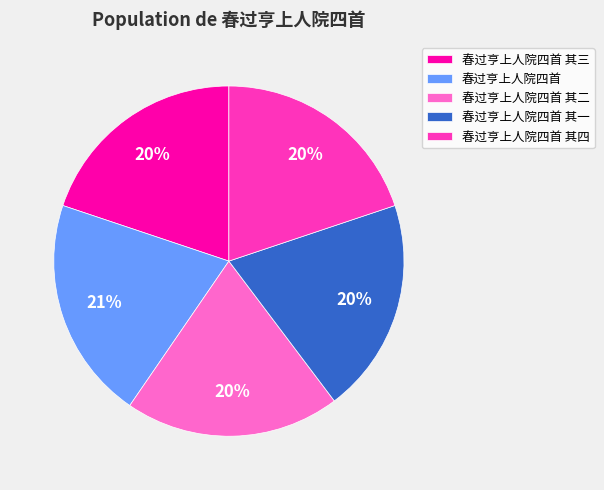

To the nearest percent, what is the difference between the largest and smallest slice percentages?

1%